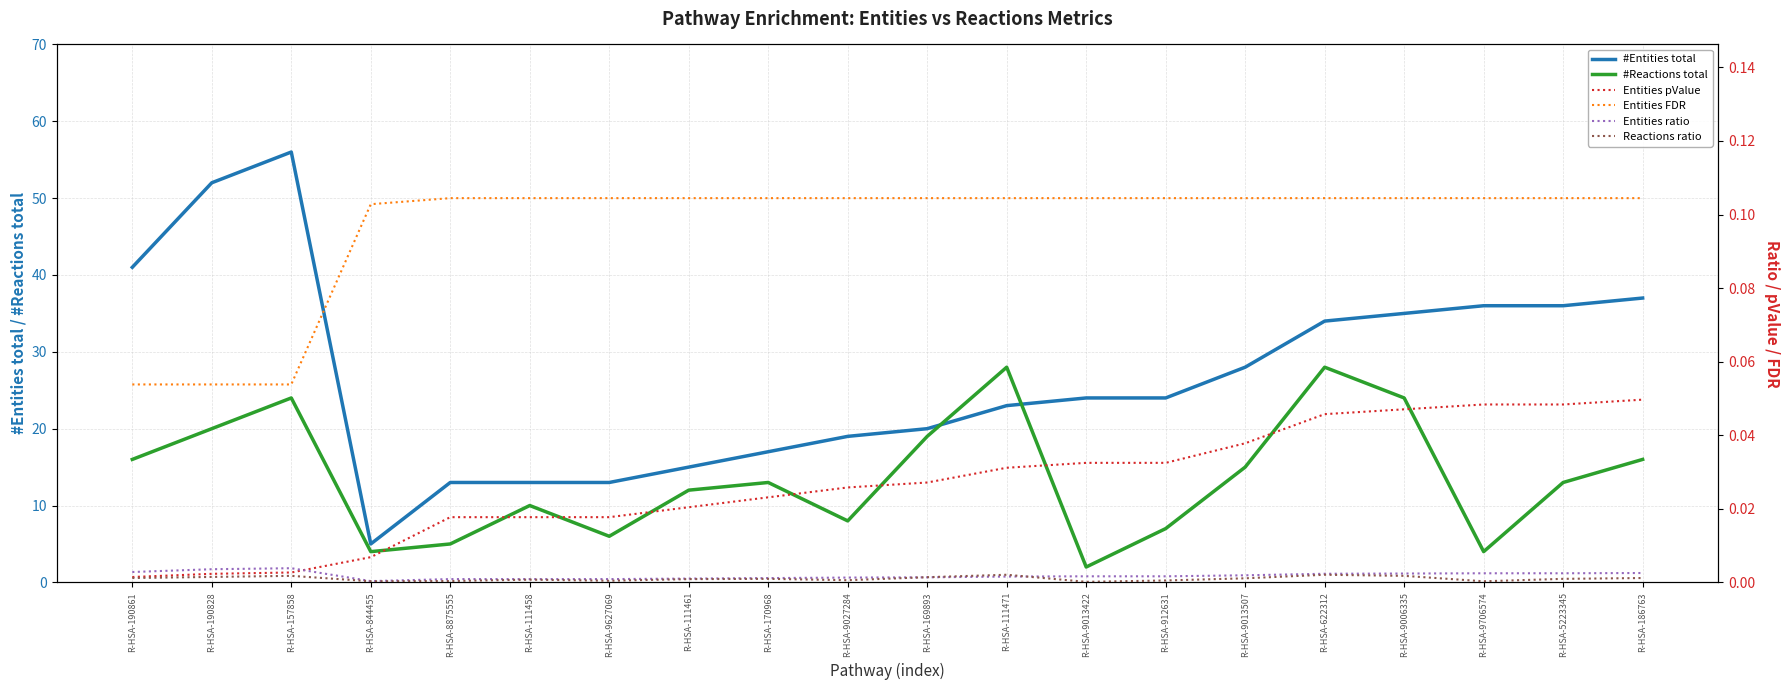

Reading right to left, transcribe all the data shown in this chart.

#Entities total: R-HSA-186763=37.0	R-HSA-5223345=36.0	R-HSA-9706574=36.0	R-HSA-9006335=35.0	R-HSA-622312=34.0	R-HSA-9013507=28.0	R-HSA-912631=24.0	R-HSA-9013422=24.0	R-HSA-111471=23.0	R-HSA-169893=20.0	R-HSA-9027284=19.0	R-HSA-170968=17.0	R-HSA-111461=15.0	R-HSA-9627069=13.0	R-HSA-111458=13.0	R-HSA-8875555=13.0	R-HSA-844455=5.0	R-HSA-157858=56.0	R-HSA-190828=52.0	R-HSA-190861=41.0
#Reactions total: R-HSA-186763=16.0	R-HSA-5223345=13.0	R-HSA-9706574=4.0	R-HSA-9006335=24.0	R-HSA-622312=28.0	R-HSA-9013507=15.0	R-HSA-912631=7.0	R-HSA-9013422=2.0	R-HSA-111471=28.0	R-HSA-169893=19.0	R-HSA-9027284=8.0	R-HSA-170968=13.0	R-HSA-111461=12.0	R-HSA-9627069=6.0	R-HSA-111458=10.0	R-HSA-8875555=5.0	R-HSA-844455=4.0	R-HSA-157858=24.0	R-HSA-190828=20.0	R-HSA-190861=16.0
Entities pValue: R-HSA-186763=0.0	R-HSA-5223345=0.0	R-HSA-9706574=0.0	R-HSA-9006335=0.0	R-HSA-622312=0.0	R-HSA-9013507=0.0	R-HSA-912631=0.0	R-HSA-9013422=0.0	R-HSA-111471=0.0	R-HSA-169893=0.0	R-HSA-9027284=0.0	R-HSA-170968=0.0	R-HSA-111461=0.0	R-HSA-9627069=0.0	R-HSA-111458=0.0	R-HSA-8875555=0.0	R-HSA-844455=0.0	R-HSA-157858=0.0	R-HSA-190828=0.0	R-HSA-190861=0.0
Entities FDR: R-HSA-186763=0.1	R-HSA-5223345=0.1	R-HSA-9706574=0.1	R-HSA-9006335=0.1	R-HSA-622312=0.1	R-HSA-9013507=0.1	R-HSA-912631=0.1	R-HSA-9013422=0.1	R-HSA-111471=0.1	R-HSA-169893=0.1	R-HSA-9027284=0.1	R-HSA-170968=0.1	R-HSA-111461=0.1	R-HSA-9627069=0.1	R-HSA-111458=0.1	R-HSA-8875555=0.1	R-HSA-844455=0.1	R-HSA-157858=0.1	R-HSA-190828=0.1	R-HSA-190861=0.1
Entities ratio: R-HSA-186763=0.0	R-HSA-5223345=0.0	R-HSA-9706574=0.0	R-HSA-9006335=0.0	R-HSA-622312=0.0	R-HSA-9013507=0.0	R-HSA-912631=0.0	R-HSA-9013422=0.0	R-HSA-111471=0.0	R-HSA-169893=0.0	R-HSA-9027284=0.0	R-HSA-170968=0.0	R-HSA-111461=0.0	R-HSA-9627069=0.0	R-HSA-111458=0.0	R-HSA-8875555=0.0	R-HSA-844455=0.0	R-HSA-157858=0.0	R-HSA-190828=0.0	R-HSA-190861=0.0
Reactions ratio: R-HSA-186763=0.0	R-HSA-5223345=0.0	R-HSA-9706574=0.0	R-HSA-9006335=0.0	R-HSA-622312=0.0	R-HSA-9013507=0.0	R-HSA-912631=0.0	R-HSA-9013422=0.0	R-HSA-111471=0.0	R-HSA-169893=0.0	R-HSA-9027284=0.0	R-HSA-170968=0.0	R-HSA-111461=0.0	R-HSA-9627069=0.0	R-HSA-111458=0.0	R-HSA-8875555=0.0	R-HSA-844455=0.0	R-HSA-157858=0.0	R-HSA-190828=0.0	R-HSA-190861=0.0